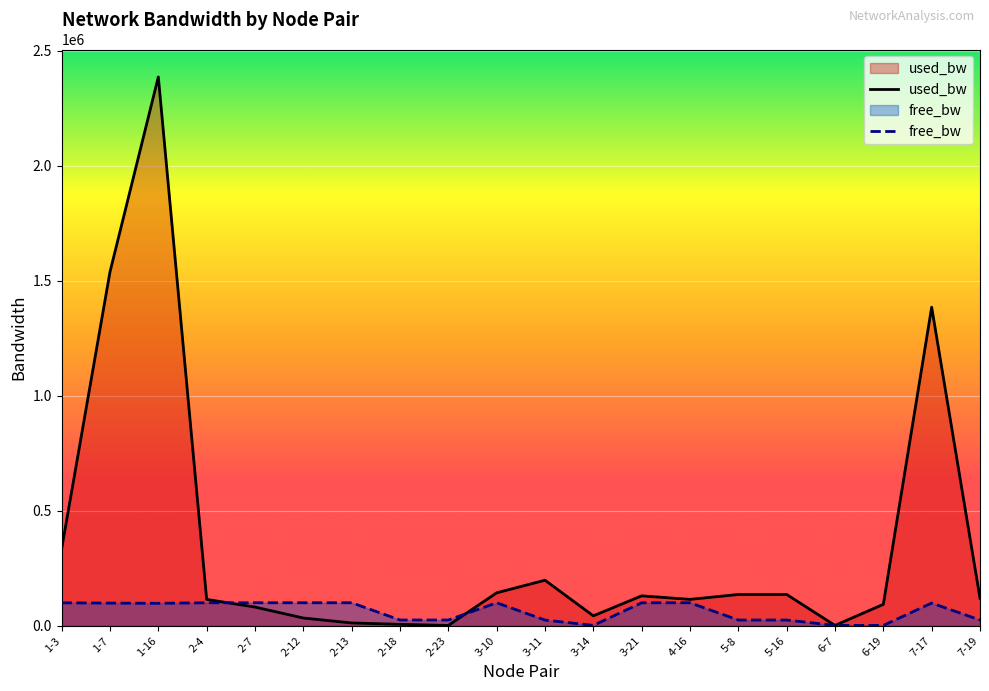

How many categories are shown in the chart?

20